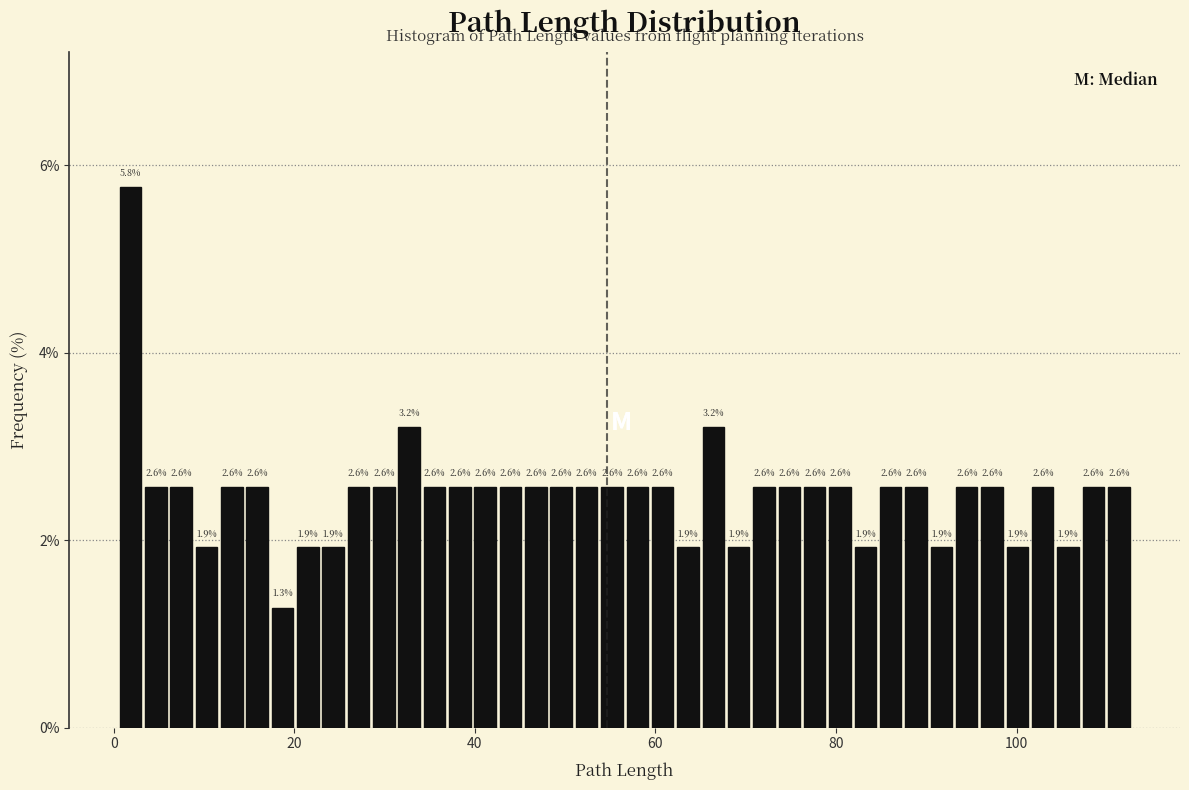

Around what value on the x-axis is the tallest bar? Give the approximate position of its centre, as read against the axis.

2